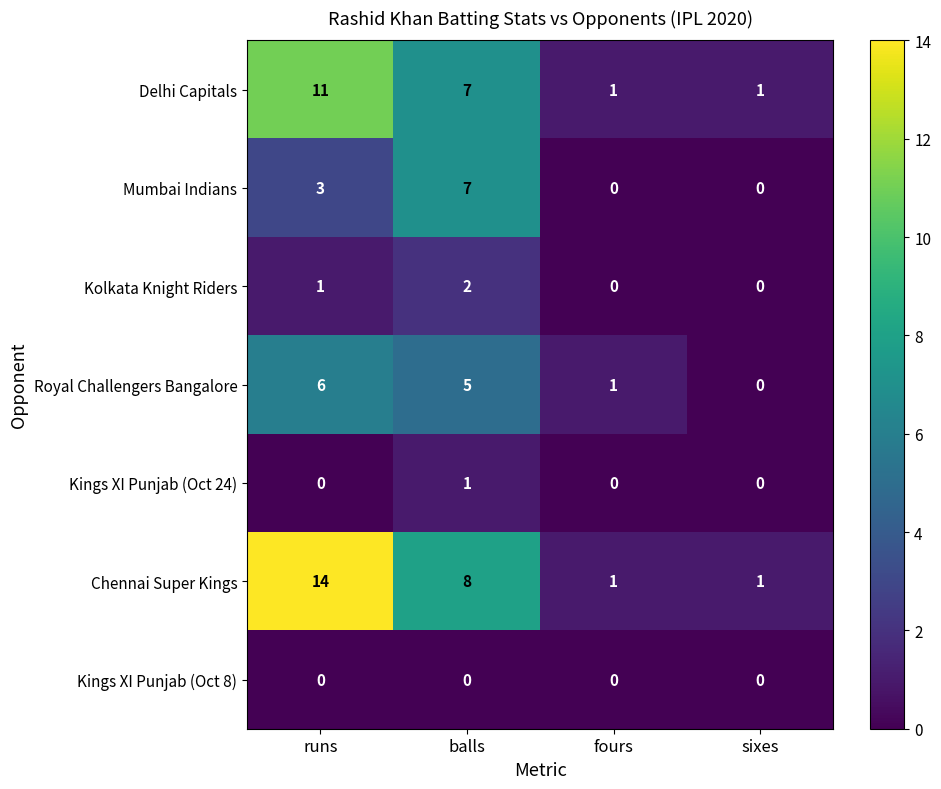

What is the difference between the maximum and second lowest values in the Delhi Capitals series?

10